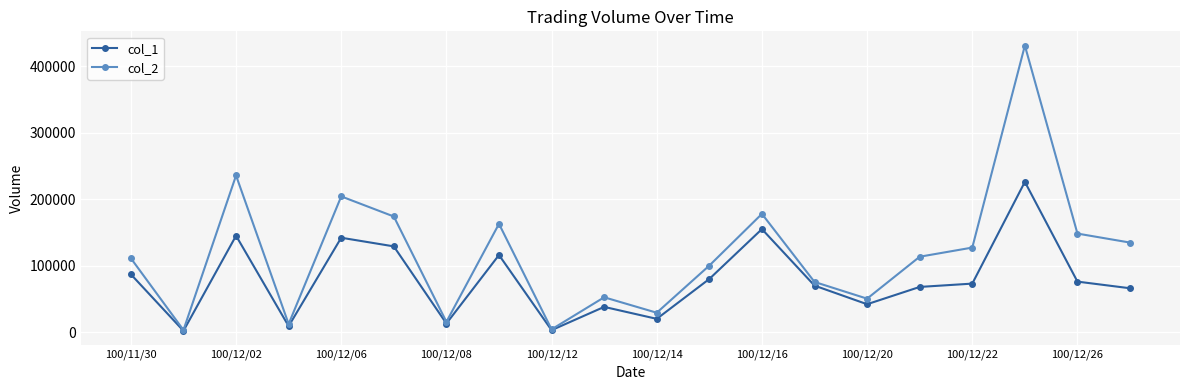

Which series has the largest range (max minus min)?

col_2